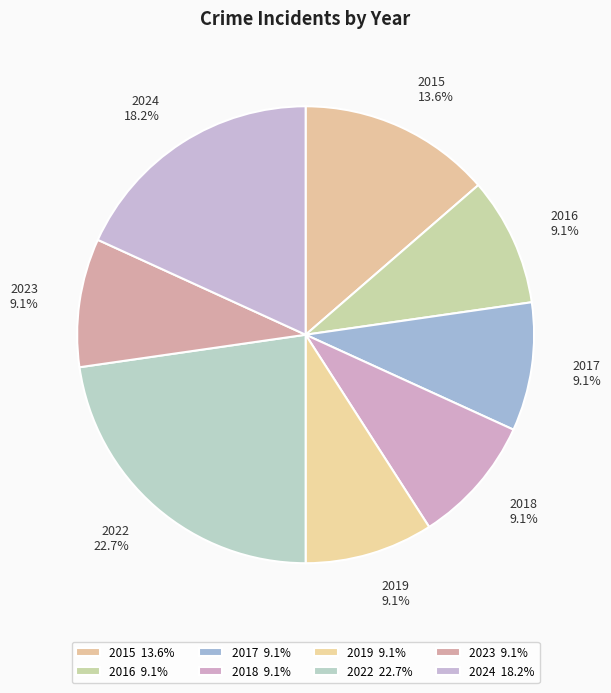

To the nearest percent, what is the difference between the largest and smallest slice percentages?

14%